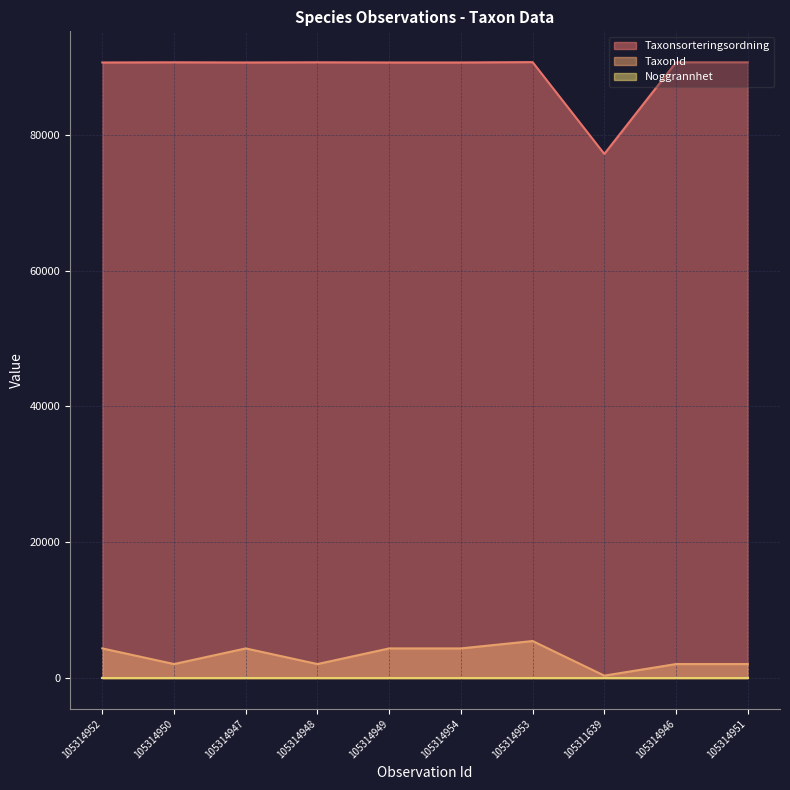

Where is the first local maximum for Taxonsorteringsordning?

105314950